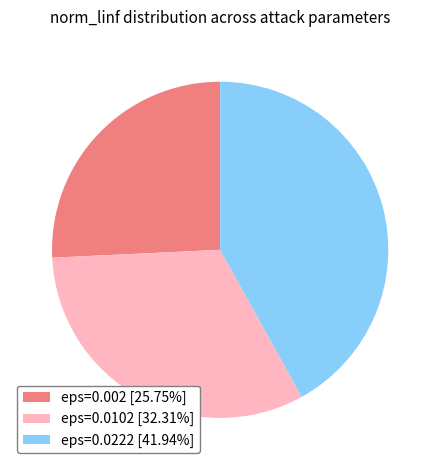

How many segments does this pie chart have?

3